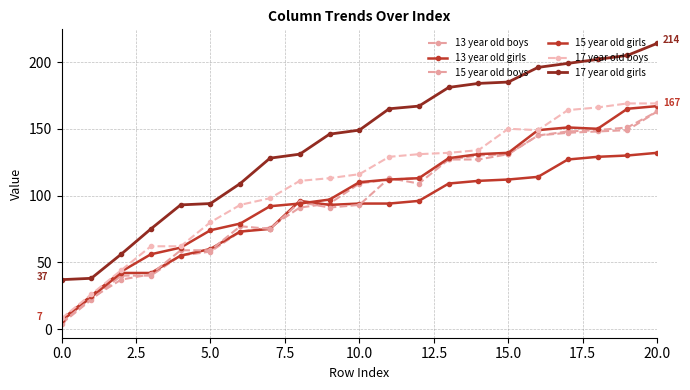

What is the difference between the maximum and minimum values in the 15 year old girls series?

160